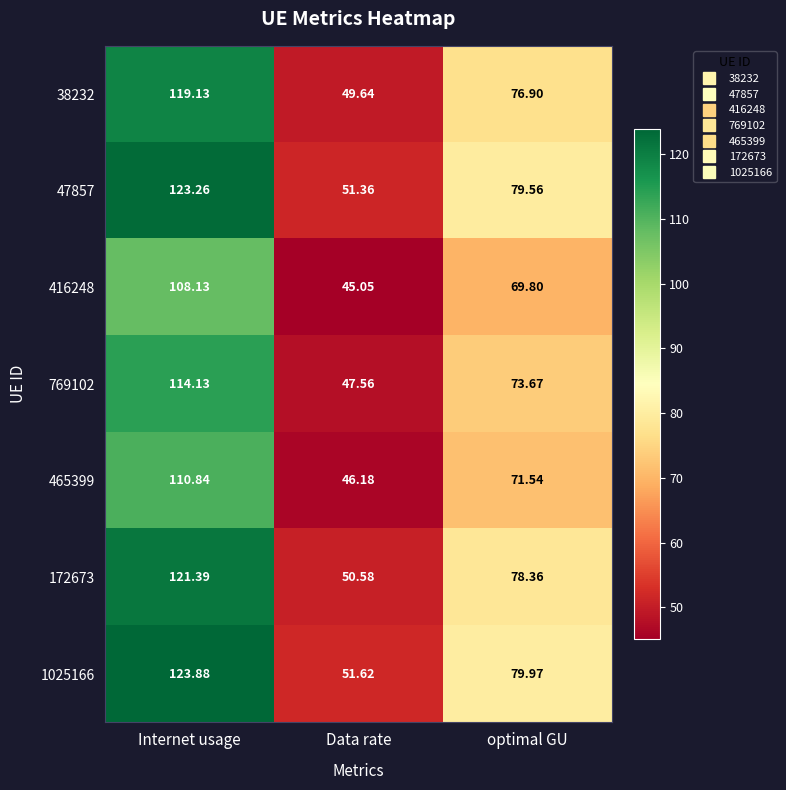

At which label does 465399 first exceed 71?

Internet usage